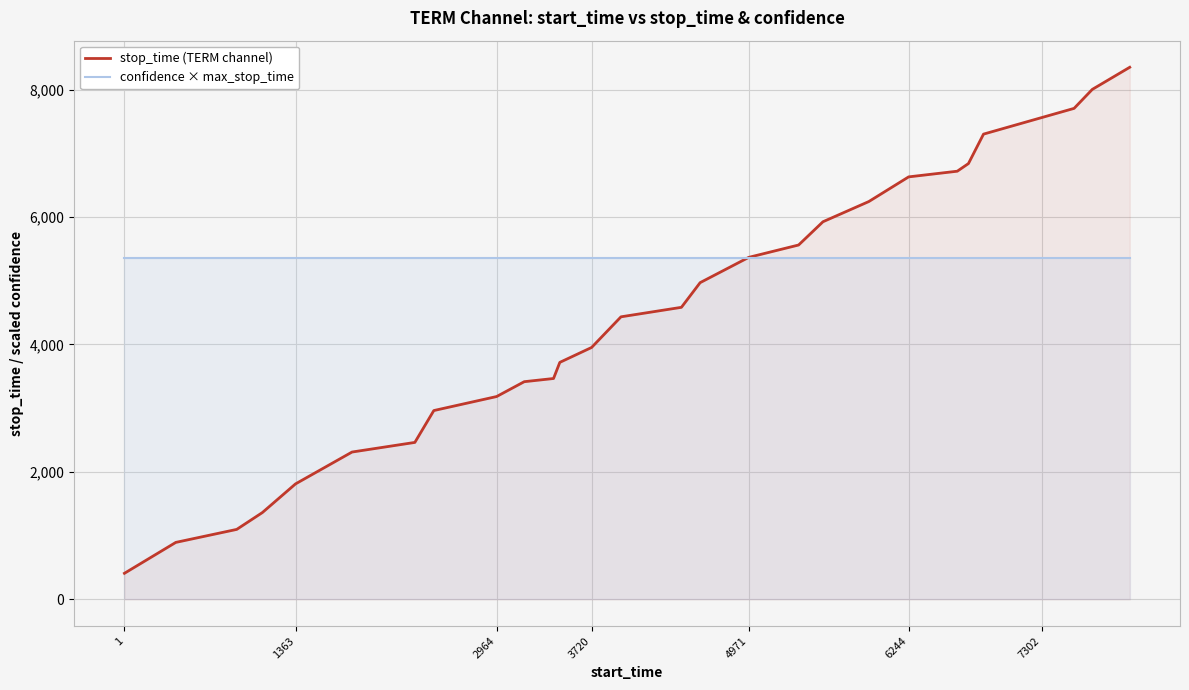

Which series has the largest total across all categories?

confidence × max_stop_time